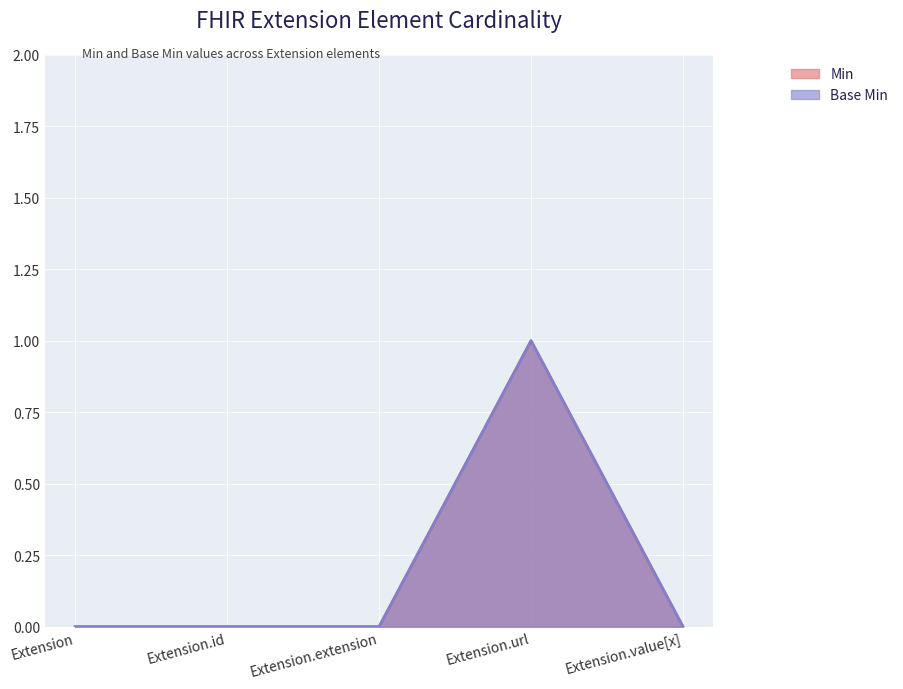

At which category does the chart reach its minimum across all series?

Extension